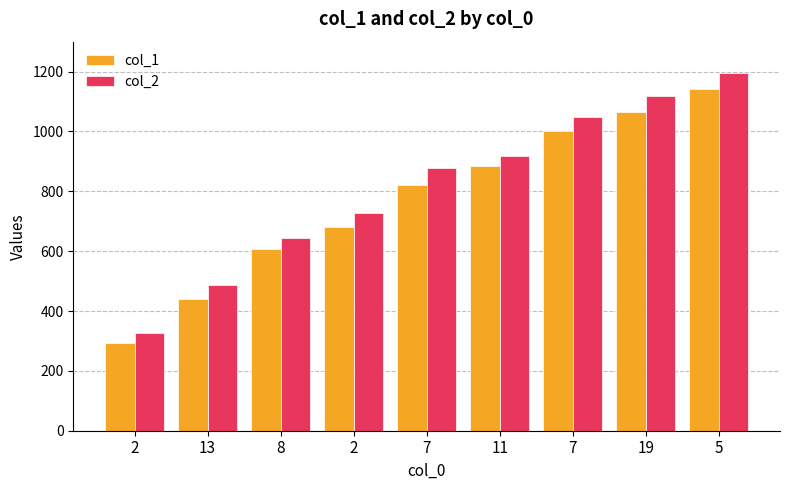

Reading left to right, list all the values displayed in this chart.

col_1: 292	439	607	682	820	883	1003	1066	1141
col_2: 327	486	645	729	879	918	1047	1119	1194